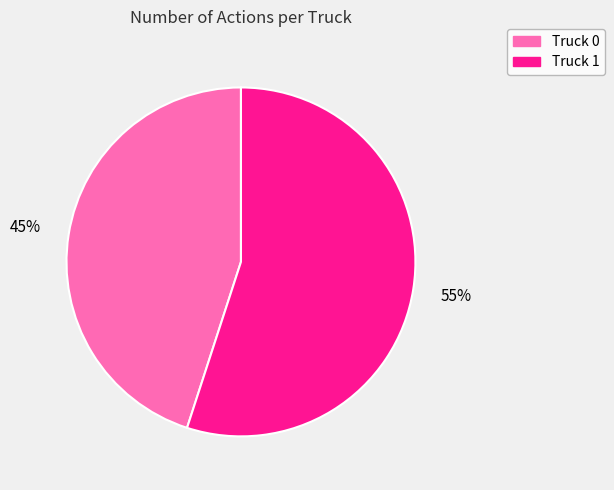

To the nearest percent, what percentage of the pie is Truck 1?

55%